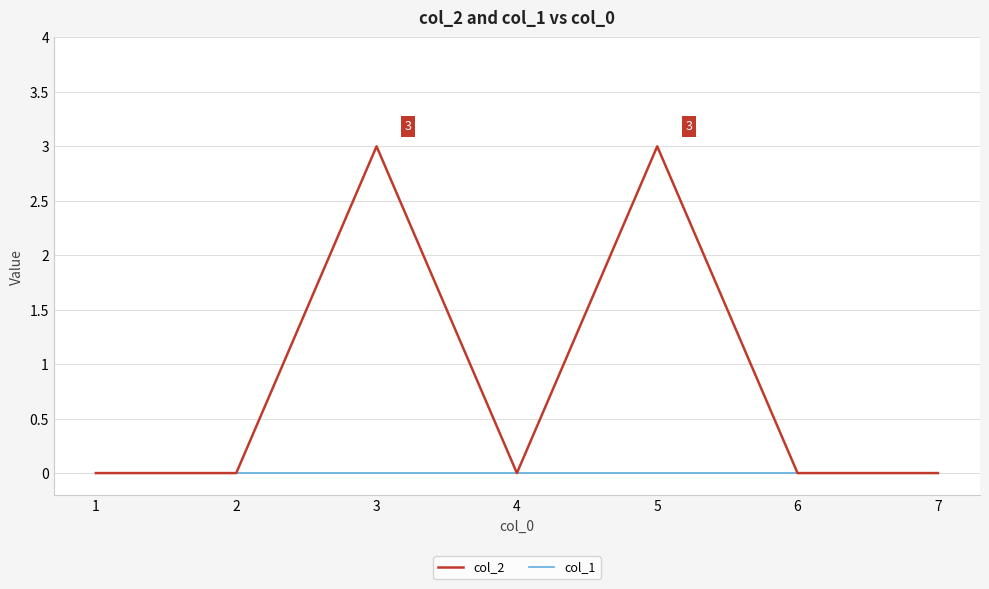

Which series has the largest total across all categories?

col_2